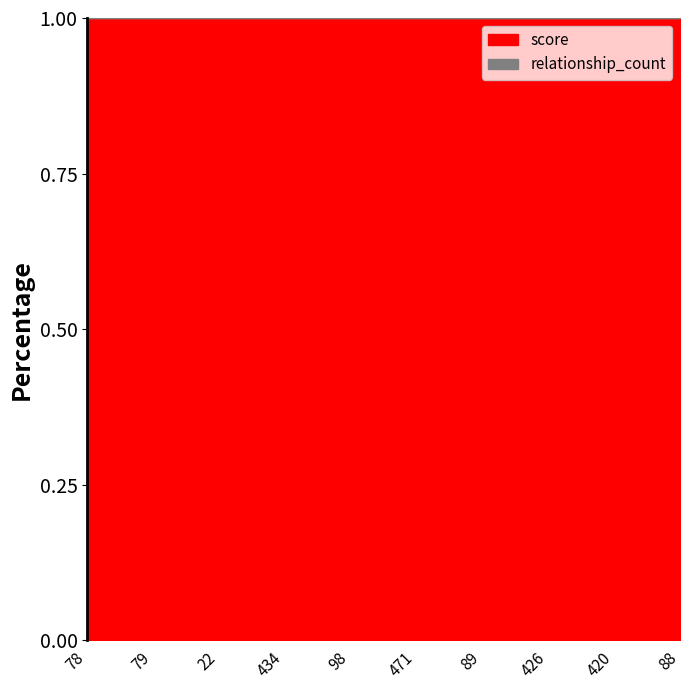

Which series changed the most between 98 and 426?

score